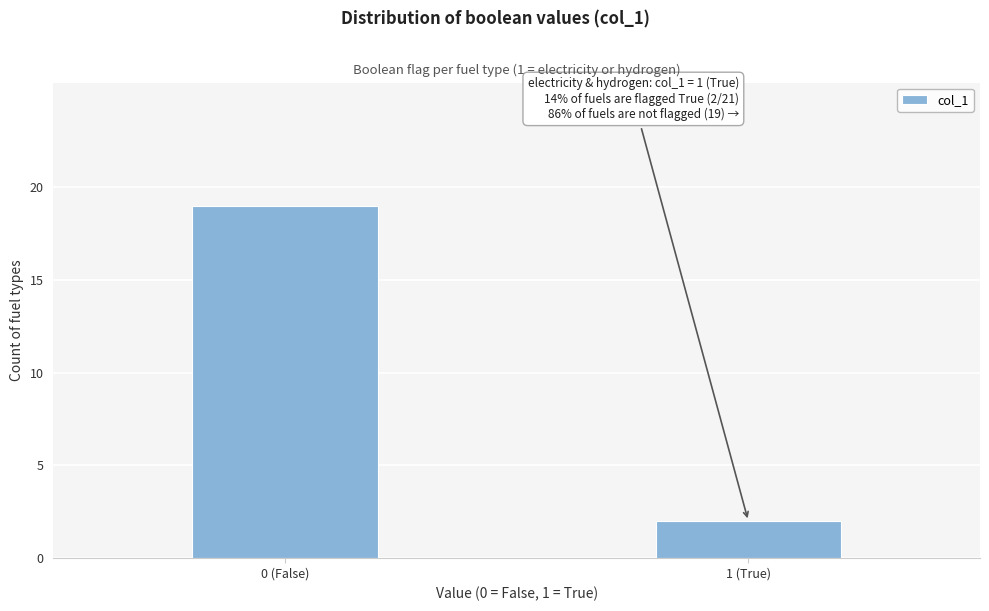

Reading left to right, list all the values displayed in this chart.

19	2